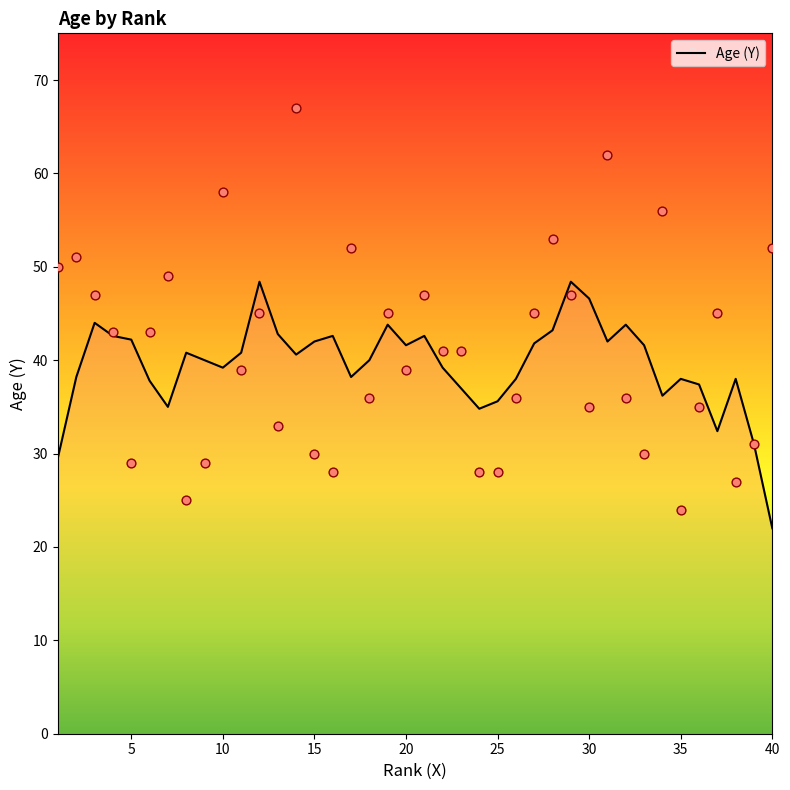

What is the lowest value of the Age (Y) series?

22.0